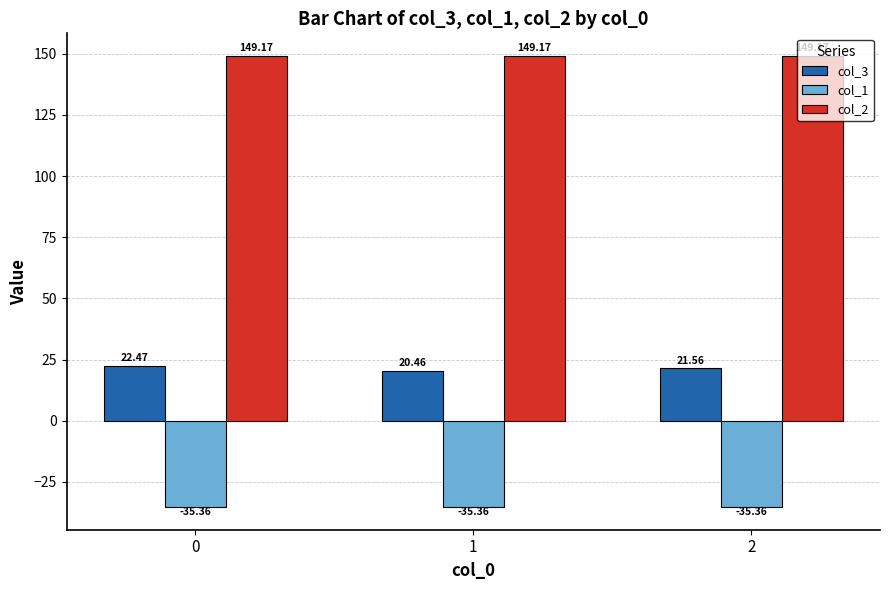

What is the average value of the col_2 series?

149.2